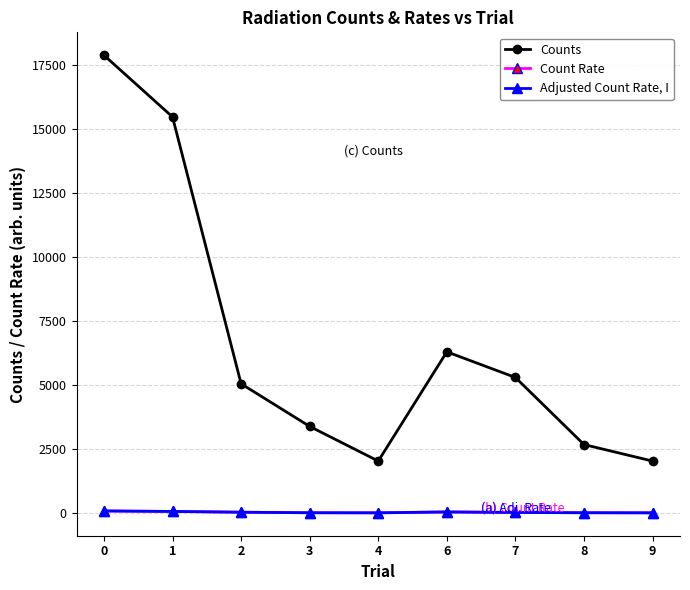

True or false: Counts and Adjusted Count Rate, I cross at least once.

False